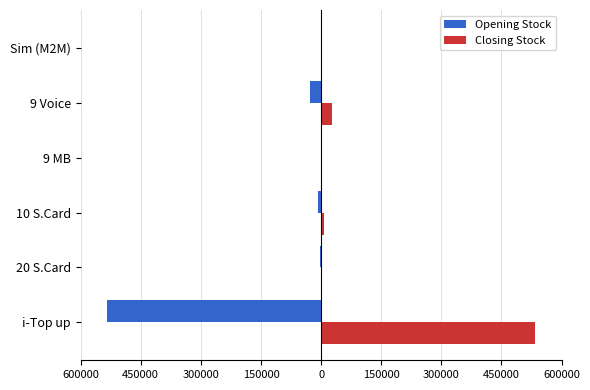

Rank the series by their maximum value, from lowest to highest.

Opening Stock, Closing Stock